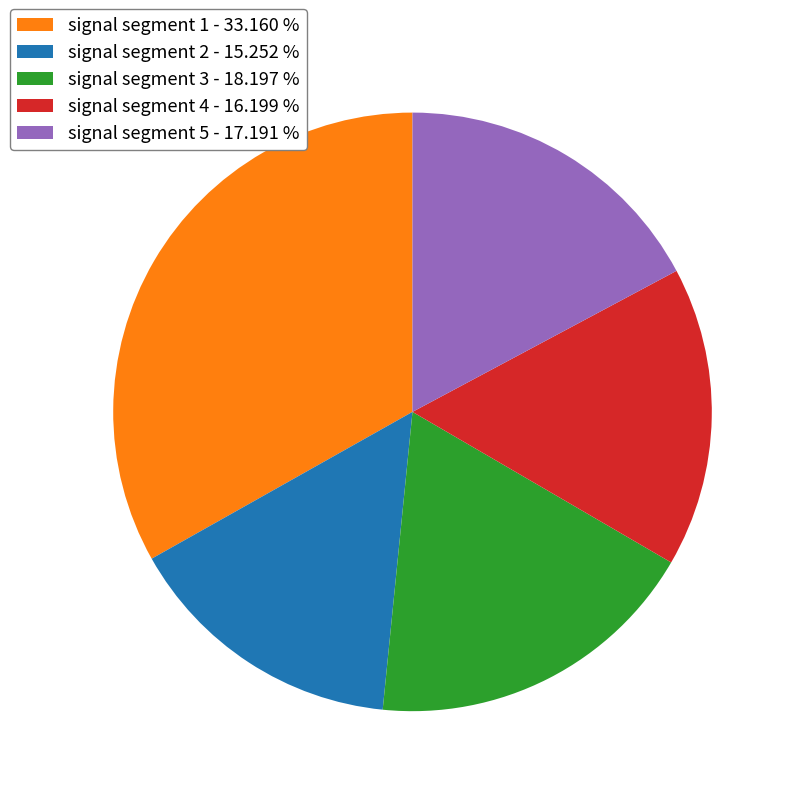

Rank the categories by value from highest to lowest.

signal segment 1, signal segment 3, signal segment 5, signal segment 4, signal segment 2